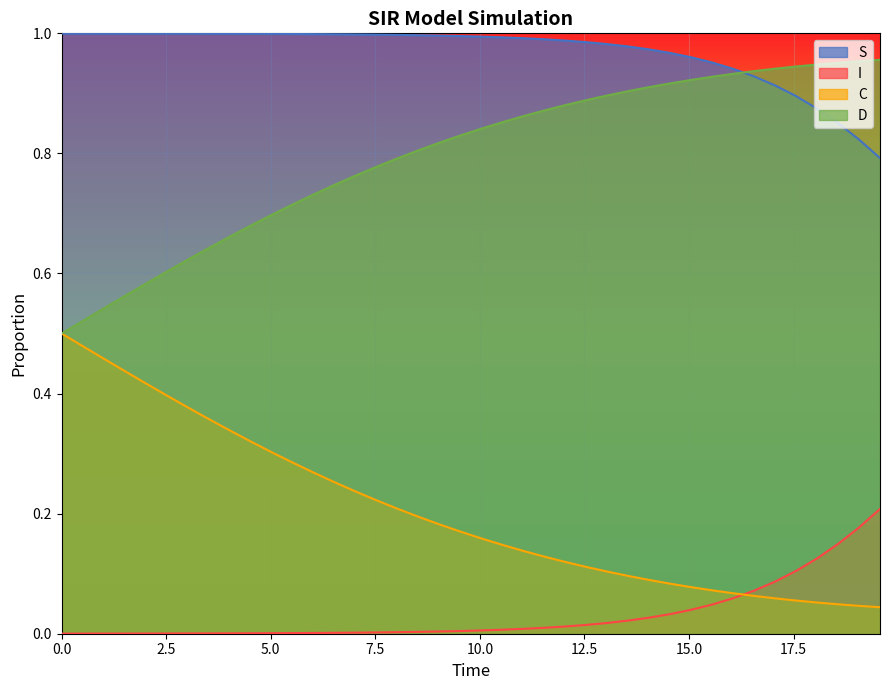

Which series has the largest range (max minus min)?

D